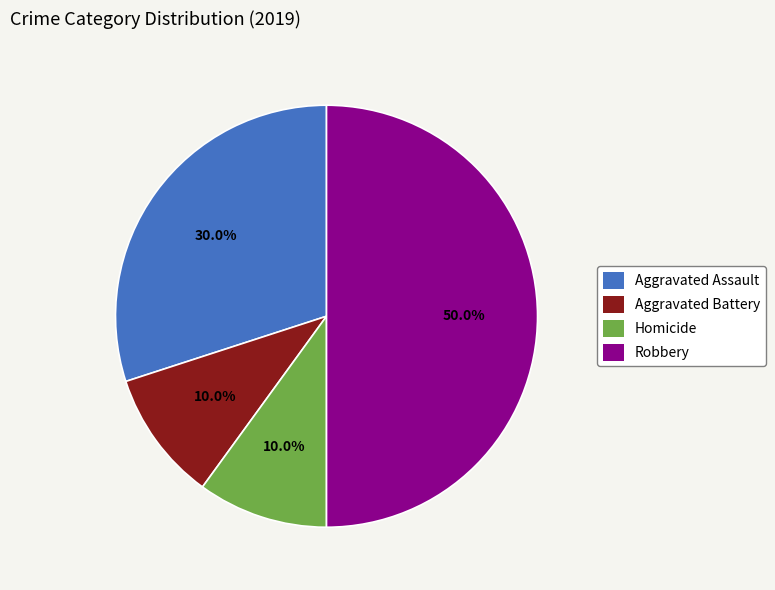

Which slice is the largest?

Robbery